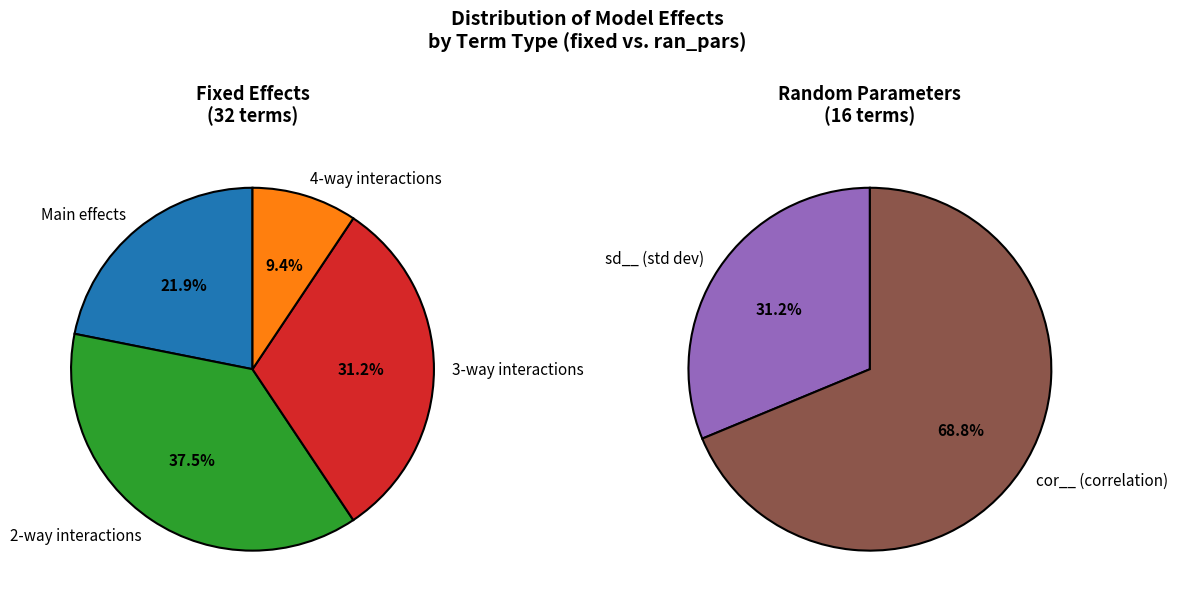

What is the change in value from fixed to ran_pars?

-16